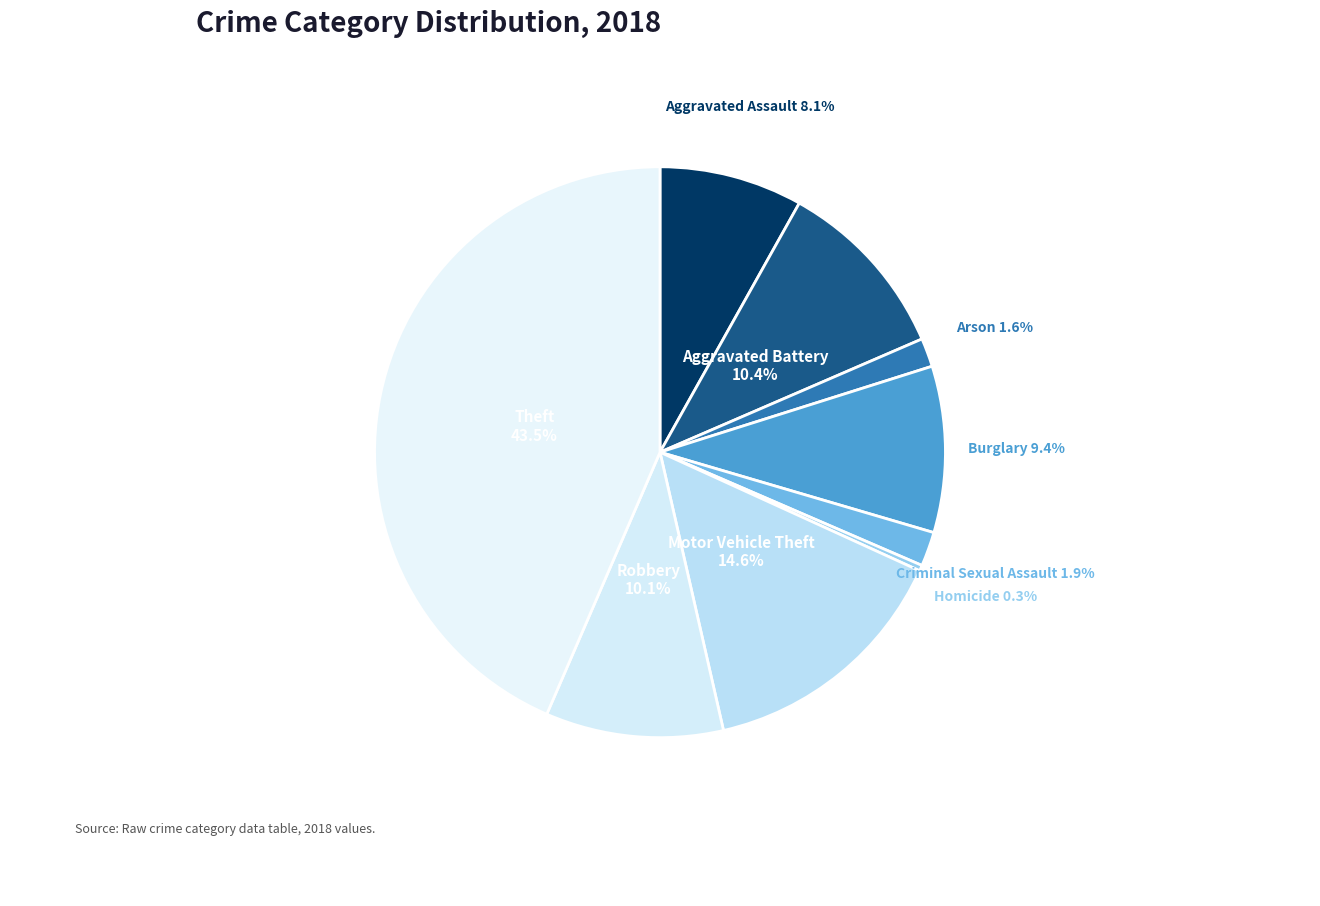

The Homicide slice represents 0% of the pie. True or false?

True